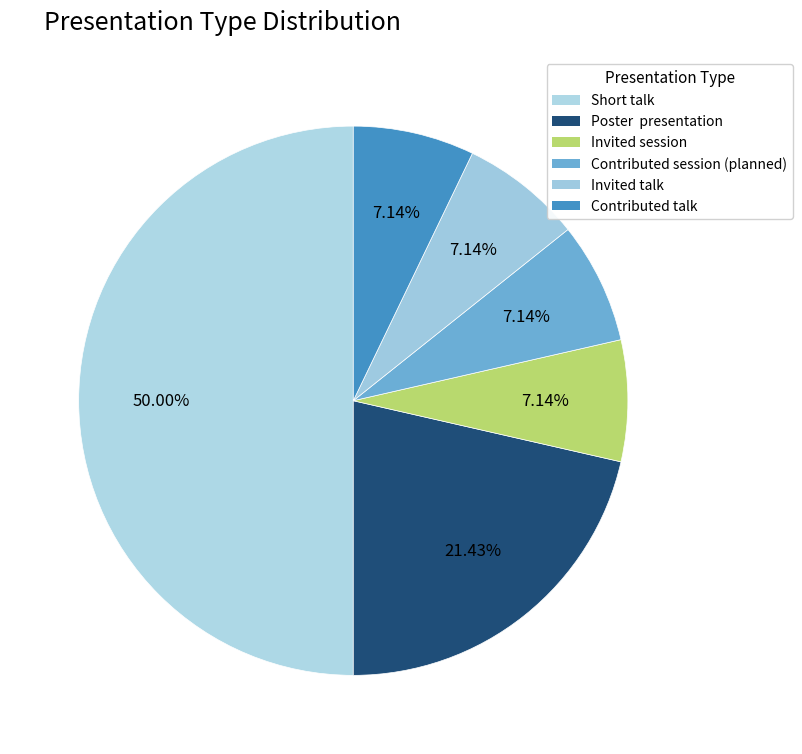

Which slice is the largest?

Short talk